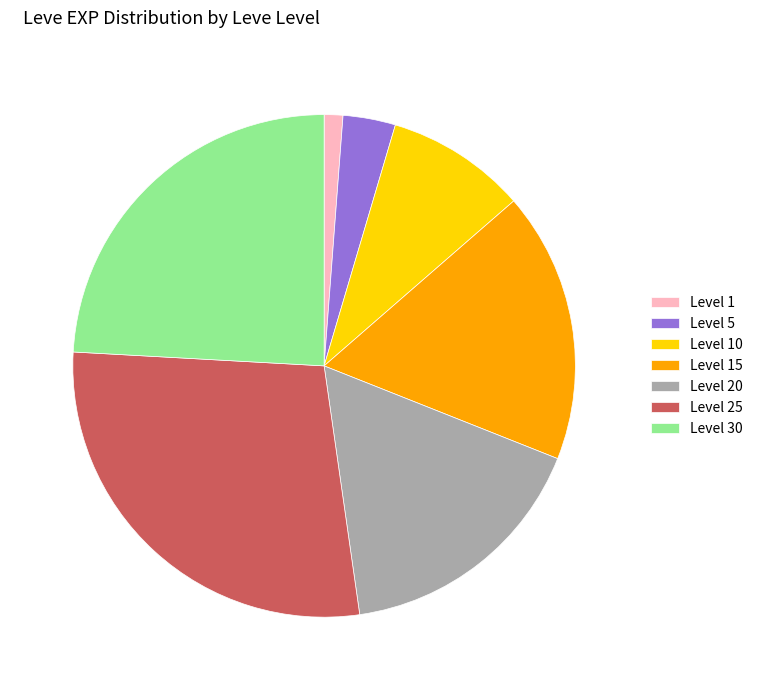

Is it true that Level 20 is 11% of the pie?

False